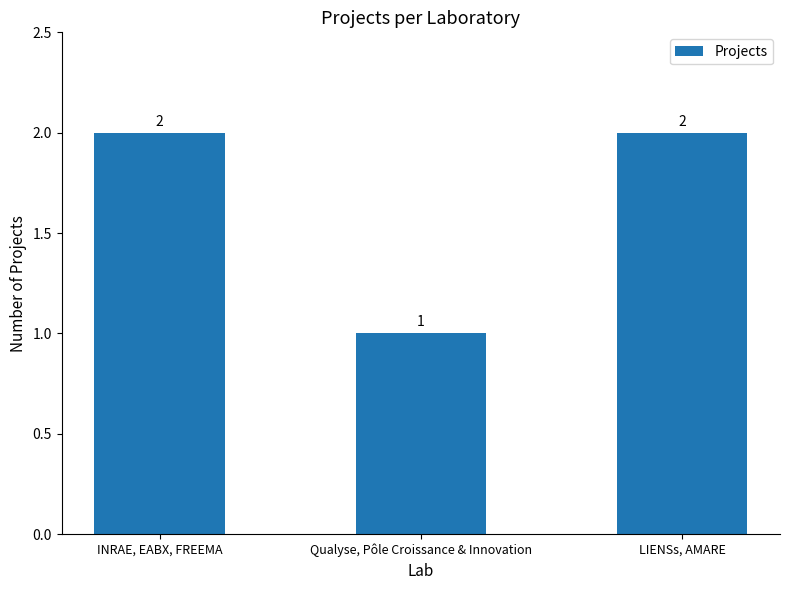

True or false: the data shows 2 at INRAE, EABX, FREEMA.

True